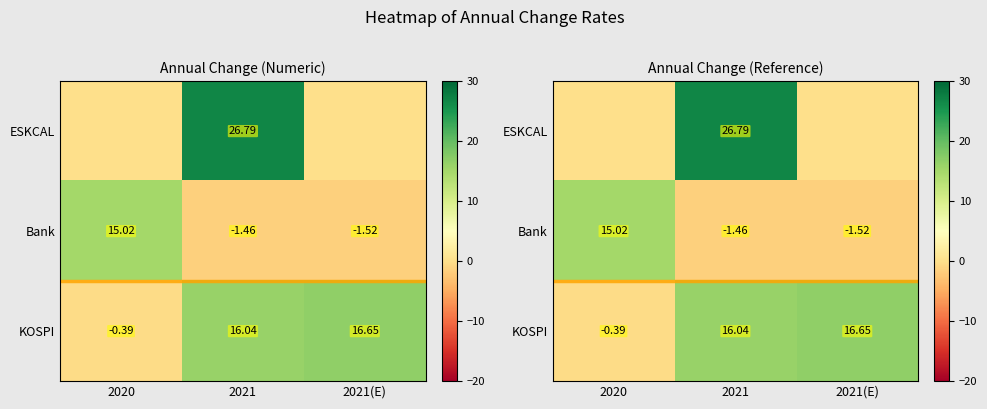

Which category has the highest value in the Bank series?

2020